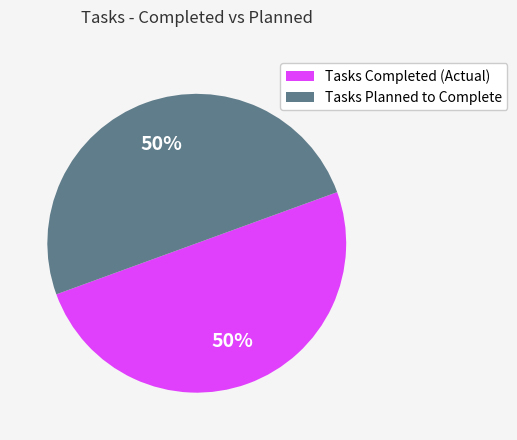

How many segments does this pie chart have?

2